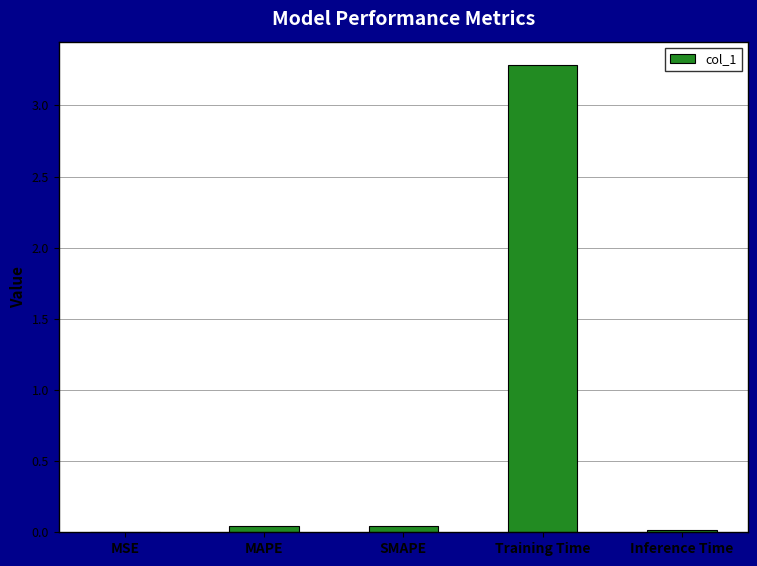

What is the sum of the values at MAPE and SMAPE?

0.1